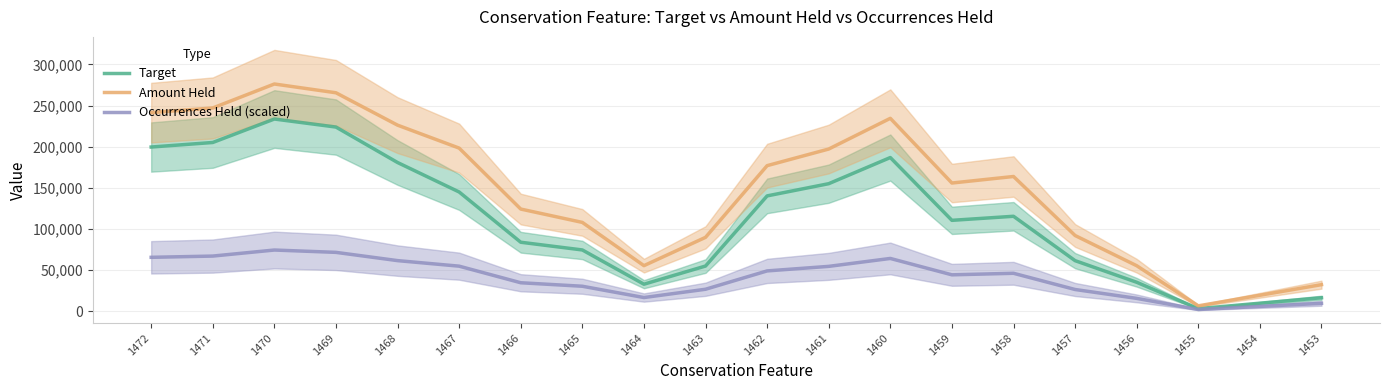

How many lines are shown in the chart?

3